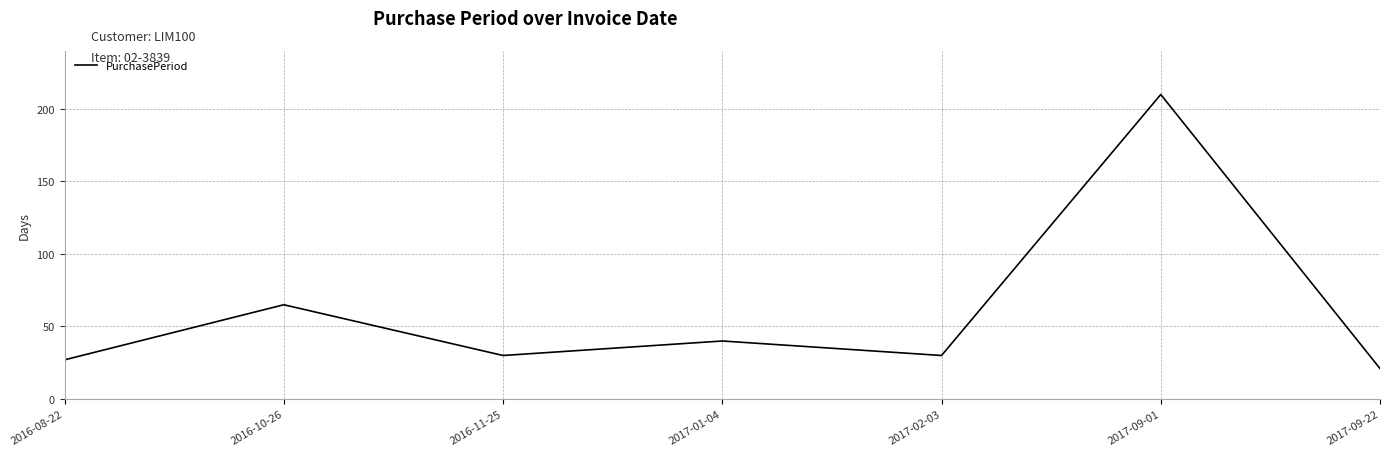

True or false: the data shows 6 at 2017-09-22.

False